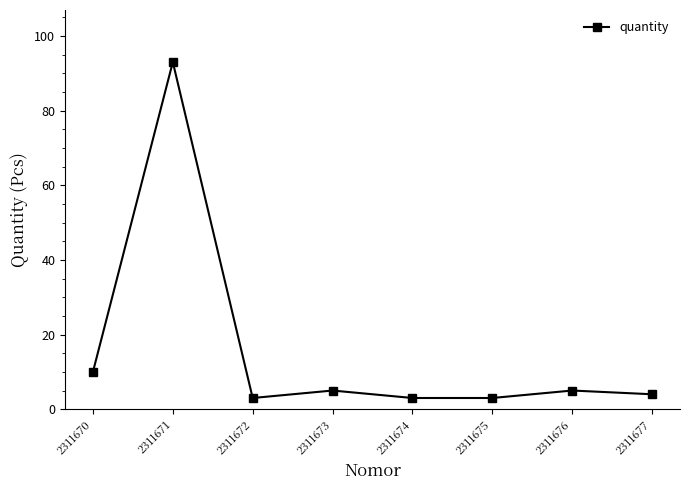

What is the change in value from 2311671 to 2311673?

-88